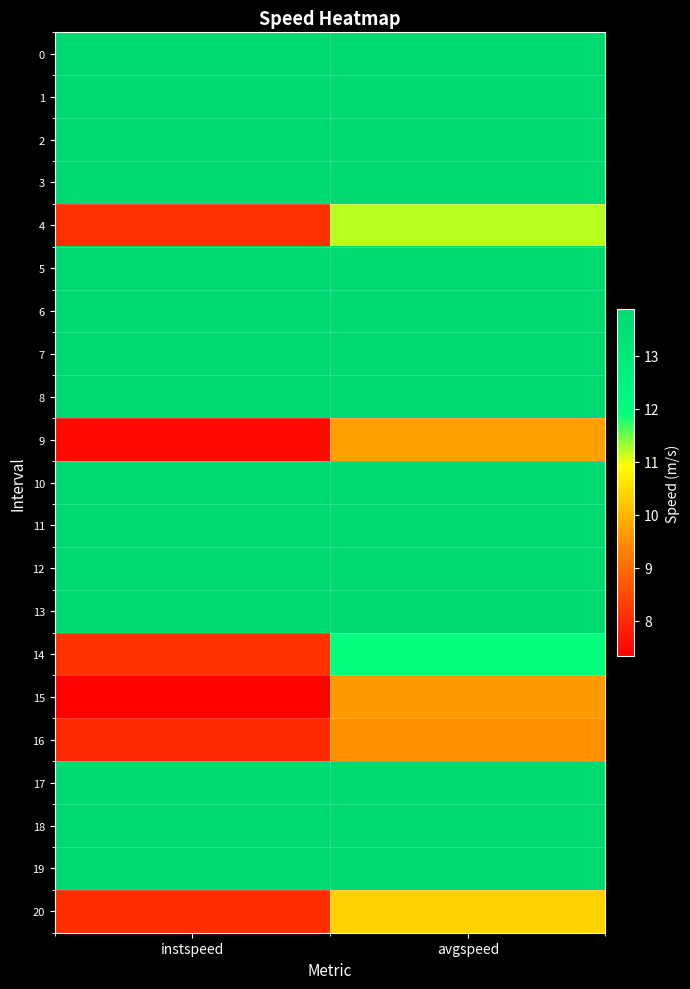

Reading right to left, list all the values displayed in this chart.

0: avgspeed=13.9	instspeed=13.9
1: avgspeed=13.9	instspeed=13.9
2: avgspeed=13.9	instspeed=13.9
3: avgspeed=13.9	instspeed=13.9
4: avgspeed=11.2	instspeed=8.1
5: avgspeed=13.9	instspeed=13.9
6: avgspeed=13.9	instspeed=13.9
7: avgspeed=13.9	instspeed=13.9
8: avgspeed=13.9	instspeed=13.9
9: avgspeed=9.7	instspeed=7.5
10: avgspeed=13.9	instspeed=13.9
11: avgspeed=13.9	instspeed=13.9
12: avgspeed=13.9	instspeed=13.9
13: avgspeed=13.9	instspeed=13.9
14: avgspeed=11.9	instspeed=8.1
15: avgspeed=9.7	instspeed=7.3
16: avgspeed=9.5	instspeed=8.0
17: avgspeed=13.9	instspeed=13.9
18: avgspeed=13.9	instspeed=13.9
19: avgspeed=13.9	instspeed=13.9
20: avgspeed=10.4	instspeed=8.0